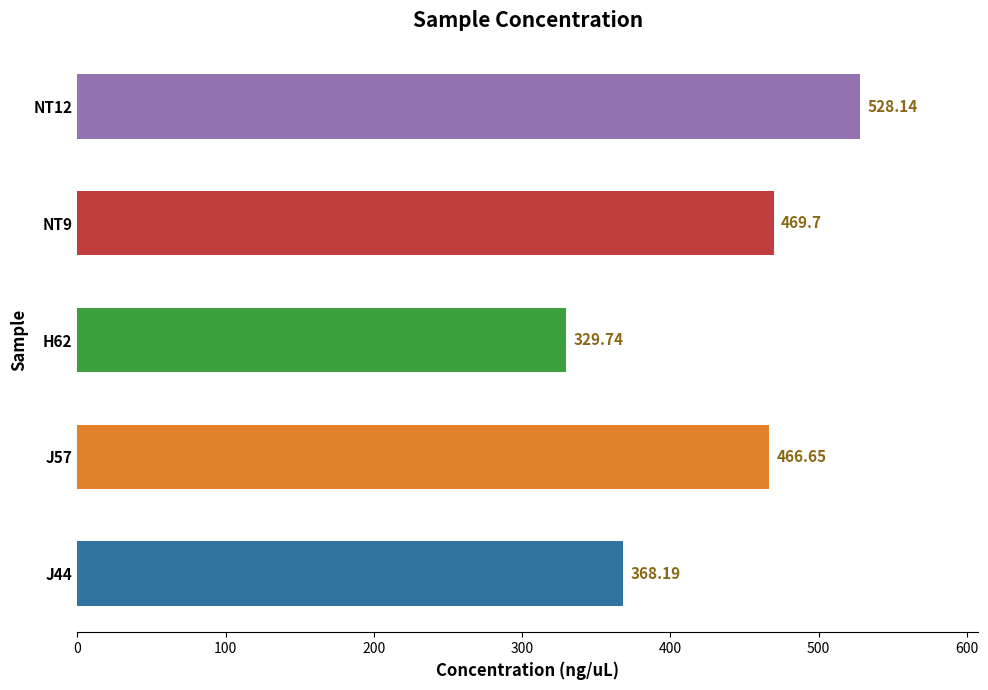

Between J57 and NT12, which is larger?

NT12